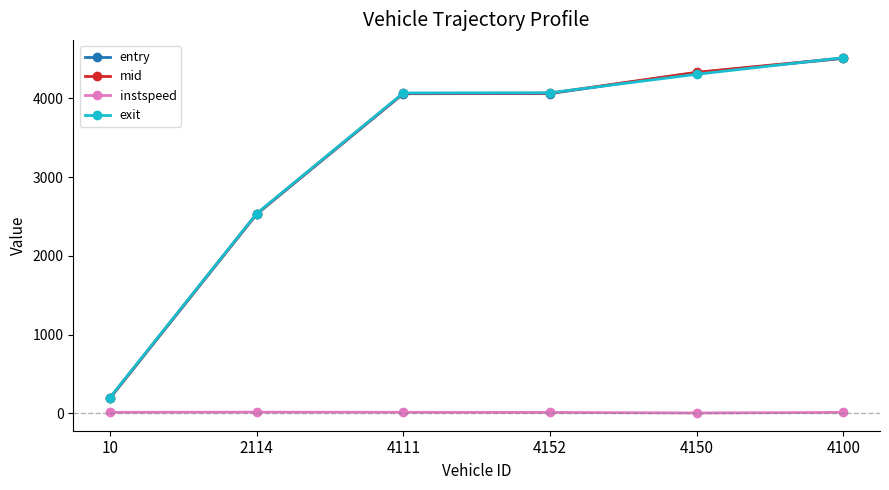

In instspeed, how many points are higher than both neighbors (excluding endpoints)?

1